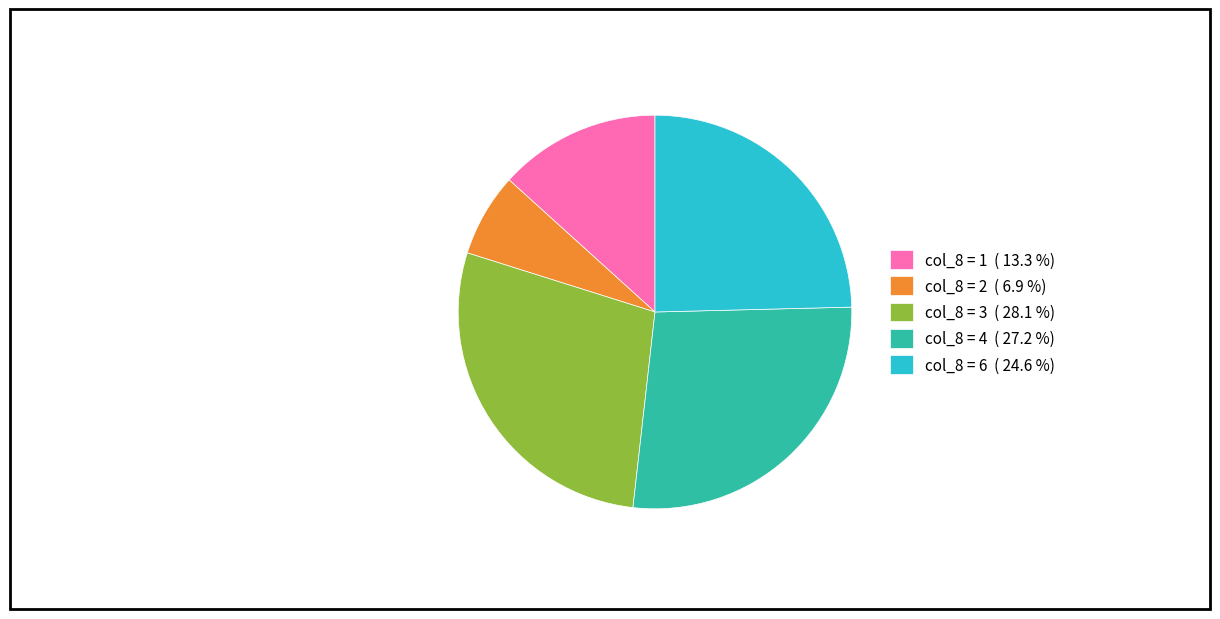

Does col_8 = 4 ( 27.2 %) represent more than half of the total?

No